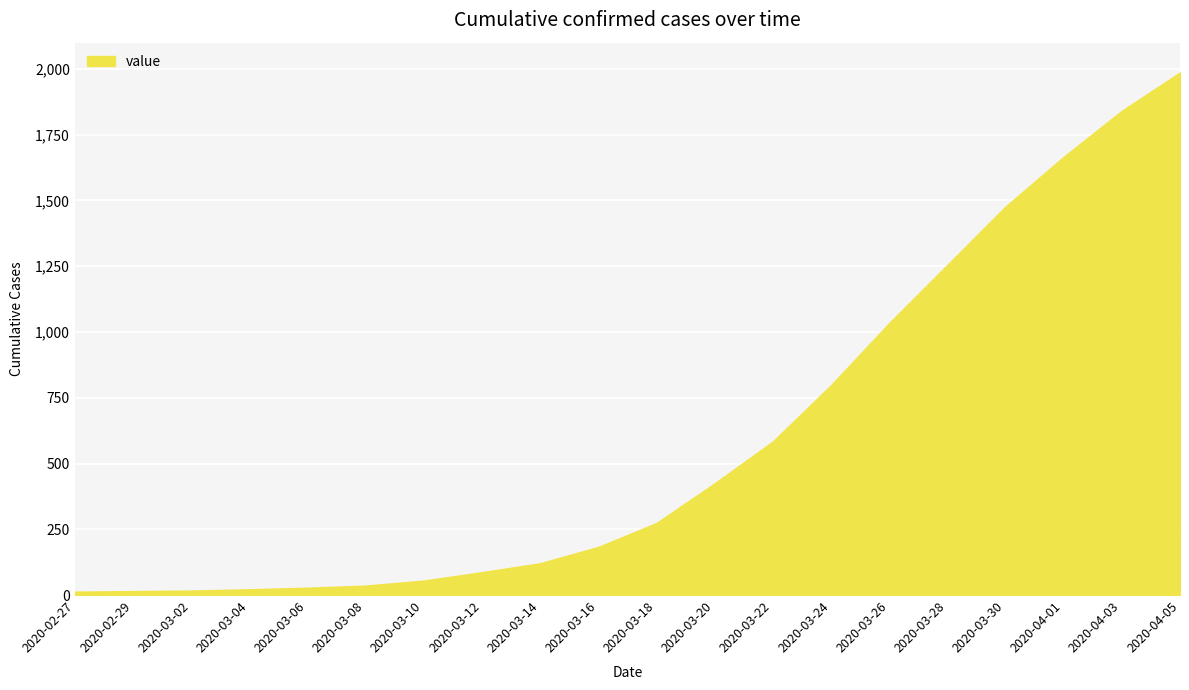

Does the chart display data point markers on the line(s)?

No